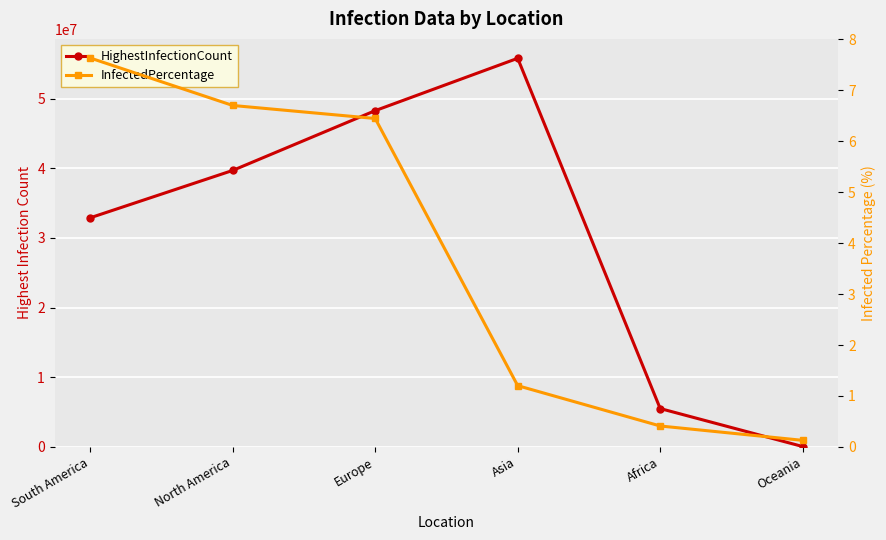

How many data points in InfectedPercentage are above 6?

3